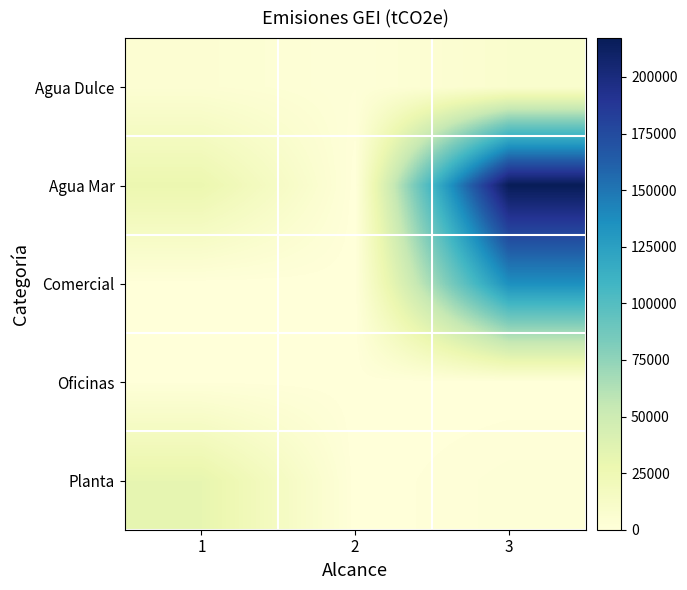

Which has a higher value, 3 or 2?

3